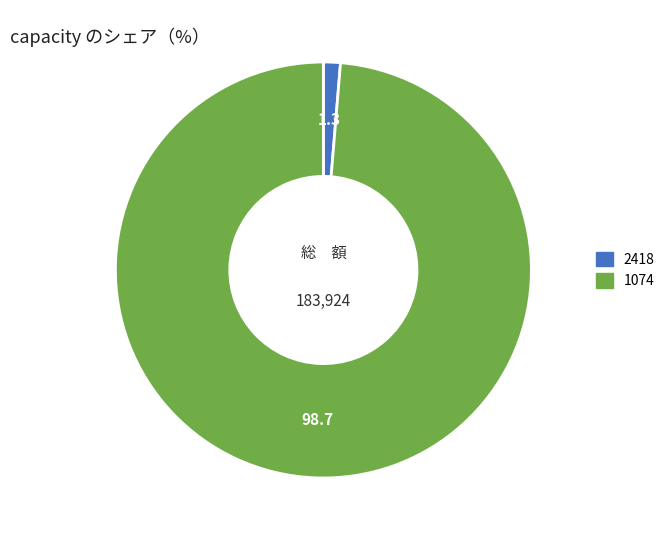

Do 1074 and 2418 together represent more than half of the pie?

Yes